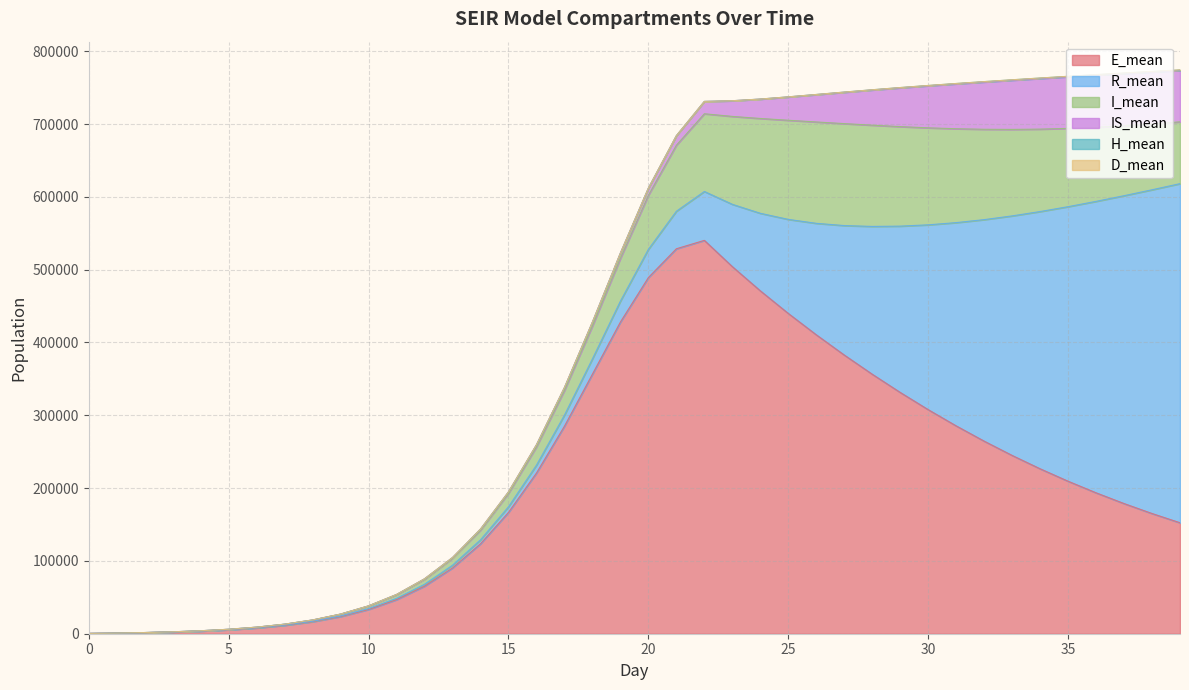

What is the sum of the R_mean values at 11 and 27?

179606.0